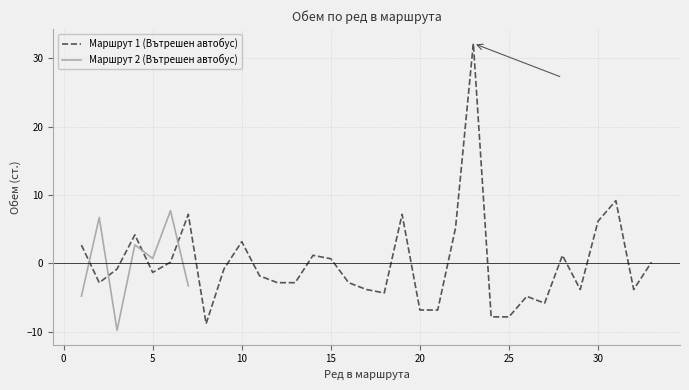

True or false: Обем (ст.) and Ред в маршрута intersect in this chart.

True